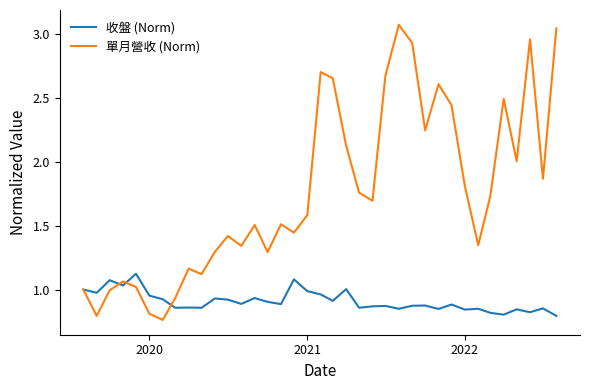

What is the greatest value displayed?

3.1